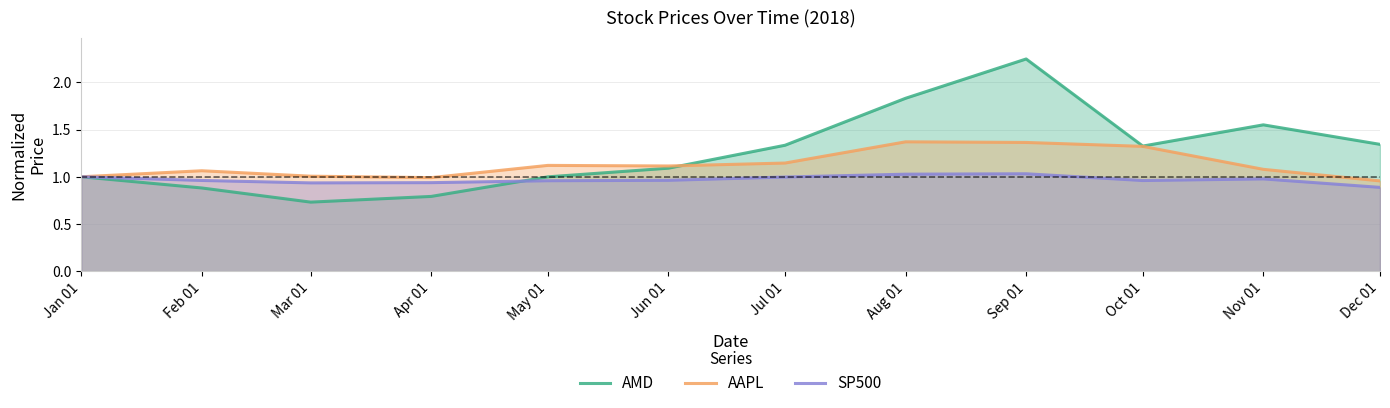

True or false: AMD and SP500 intersect in this chart.

True